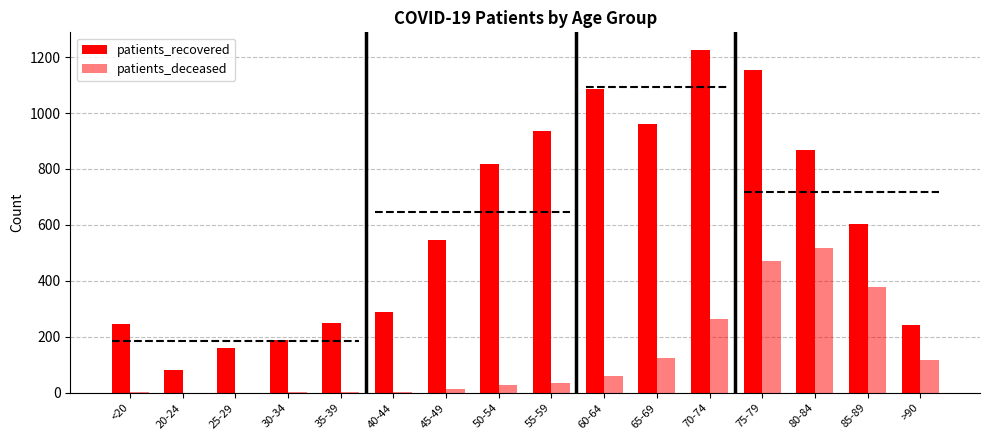

How many values in patients_deceased are above zero?

14